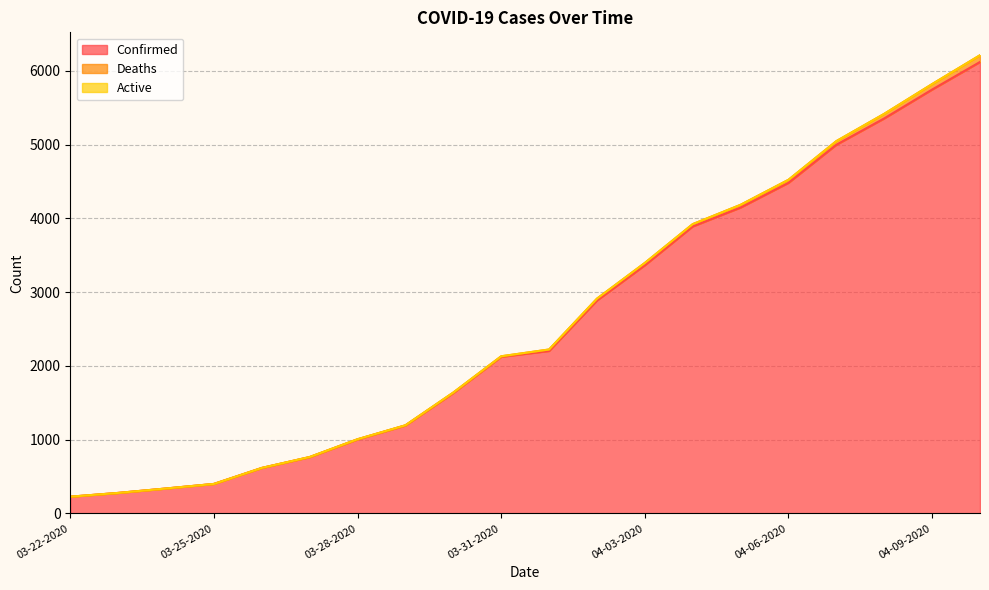

What is the sum of all Confirmed values?

51756